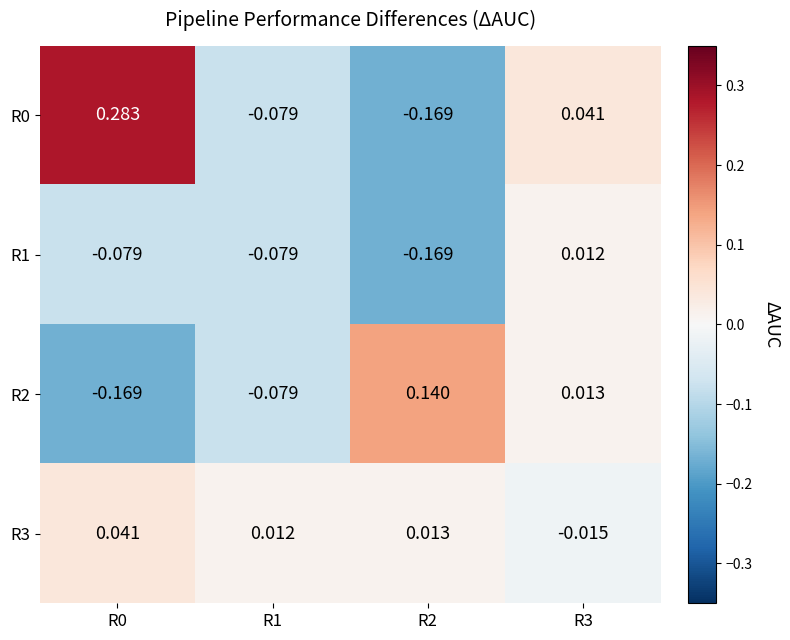

What is the difference between the highest and lowest values at R0?

0.5